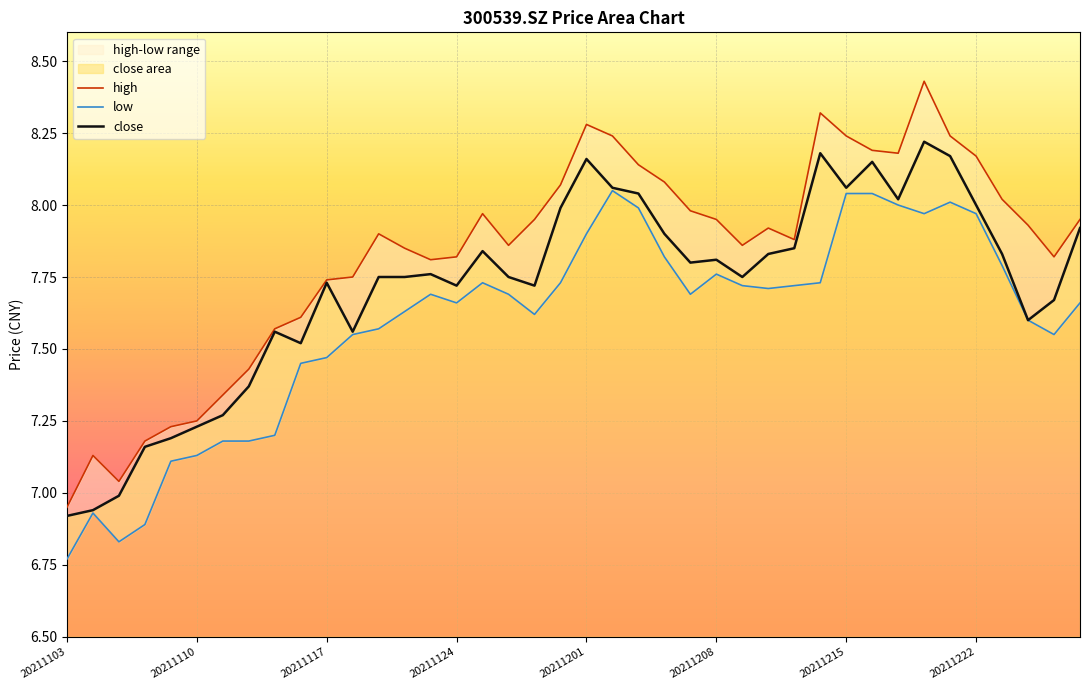

The value of close at 13 is 13.6. True or false?

False